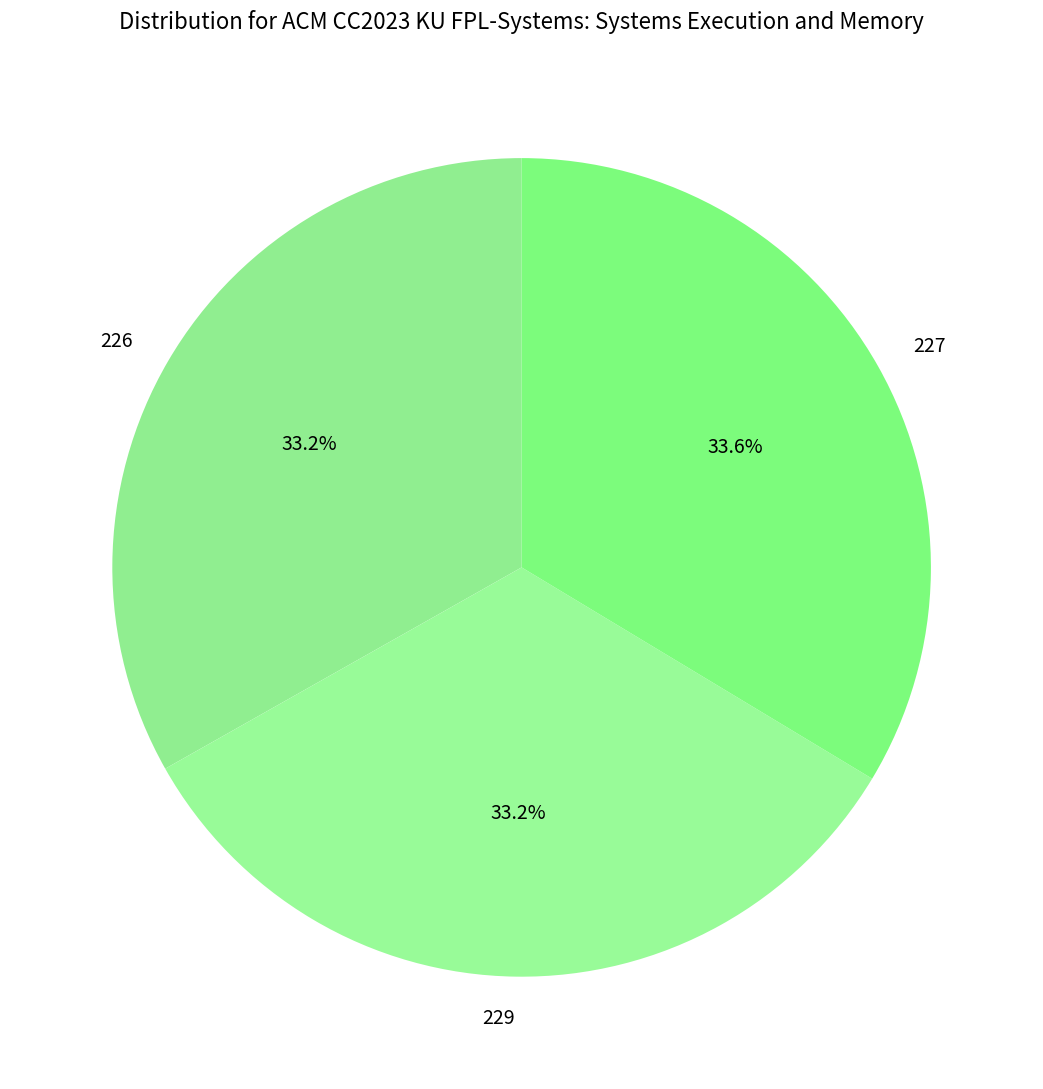

Is there a majority slice in this chart?

No